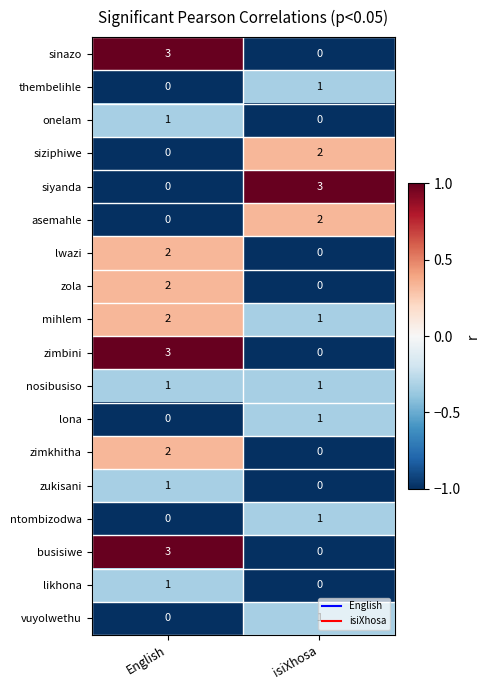

What is the total value across all series at isiXhosa?

13